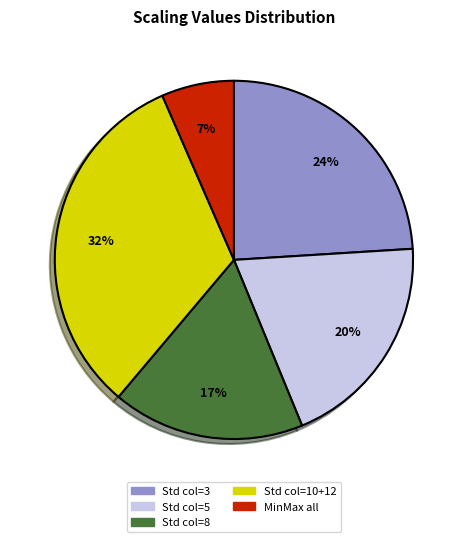

Combined, do Std col=10+12 and Std col=5 account for over 50%?

Yes